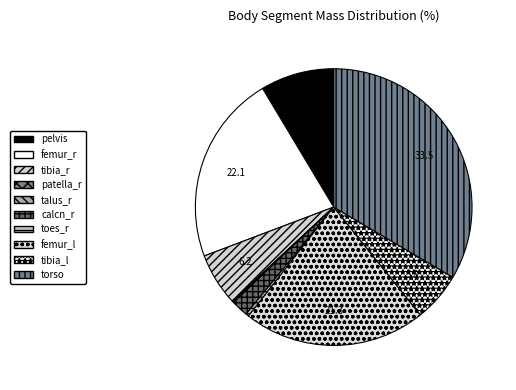

To the nearest percent, what is the difference between the torso and femur_l slice percentages?

12%